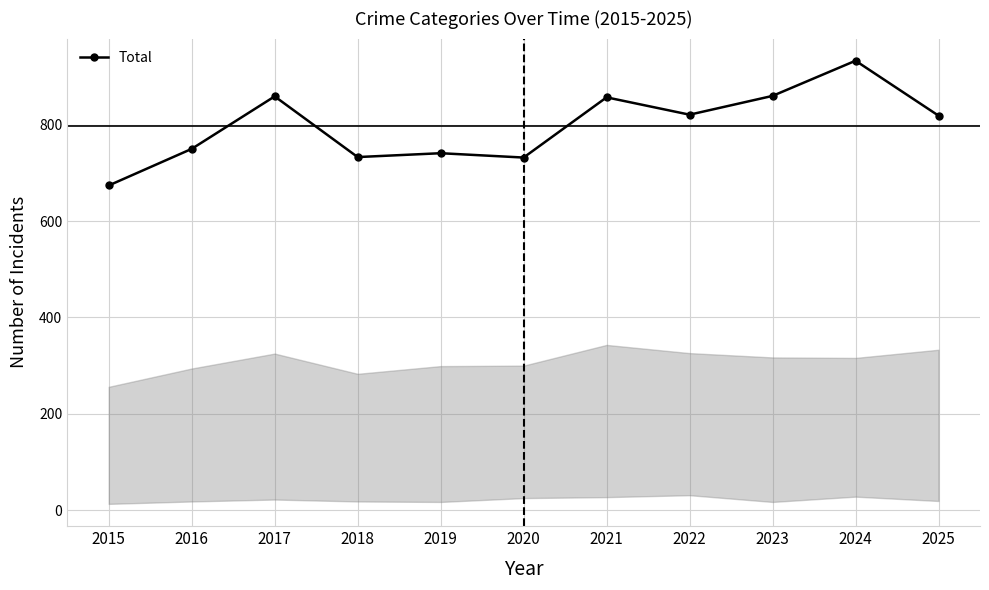

What is the sum of all values?

8779